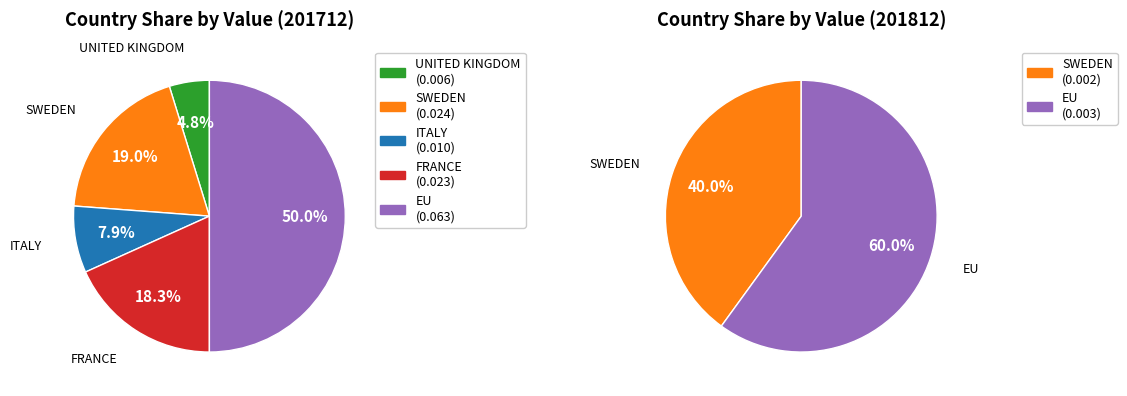

To the nearest percent, what is the difference between the largest and smallest slice percentages?

45%